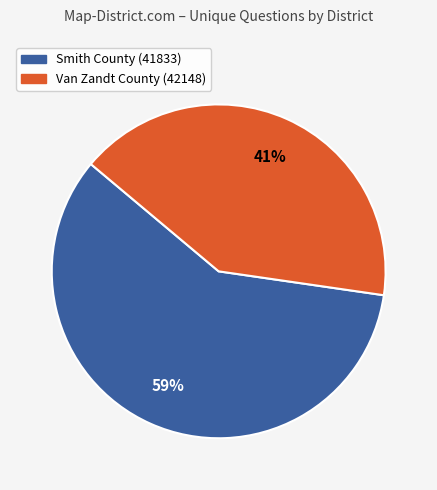

Rank the categories by value from lowest to highest.

Van Zandt County (42148), Smith County (41833)